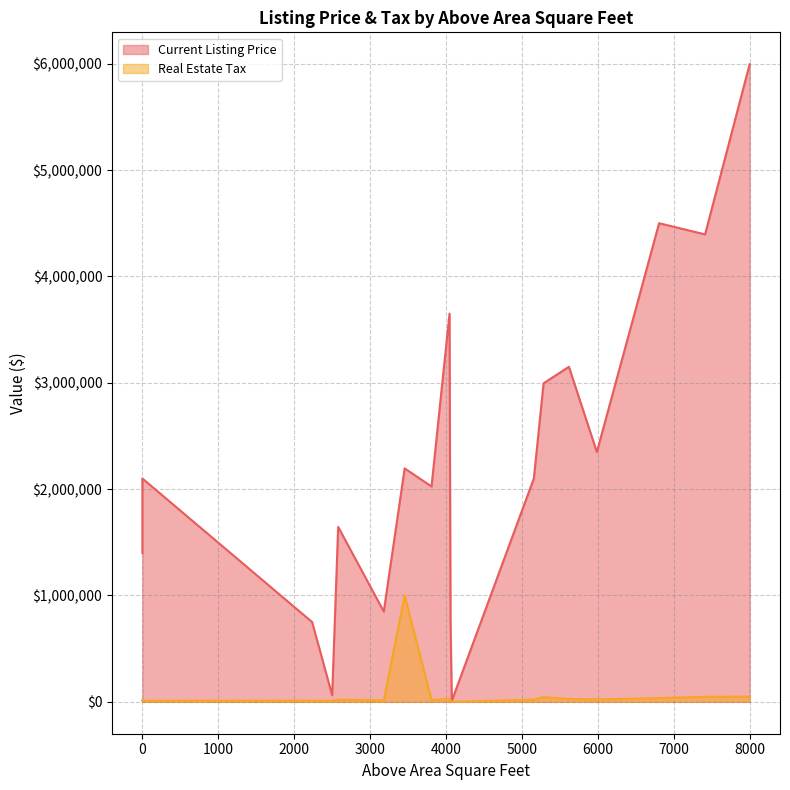

Reading left to right, extract all data points from this chart.

Current Listing Price: 5987=2349000	8000=5995000	5285=2995000	4059=785000	5157=2100000	2579=1645000	2500=62000	5619=3150000	6807=4500000	4046=3650000	7413=4395000	4076=8000	4076=9500	3809=2025000	0=1400000	3455=2195000	0=2000000	0=2100000	2236=750000	3180=849000
Real Estate Tax: 5987=22700	8000=47791	5285=44111	4059=15227	5157=20136	2579=19798	2500=9000	5619=27260	6807=34820	4046=28884	7413=47453	4076=0	4076=0	3809=16906	0=13665	3455=999999	0=9700	0=9895	2236=10963	3180=13299